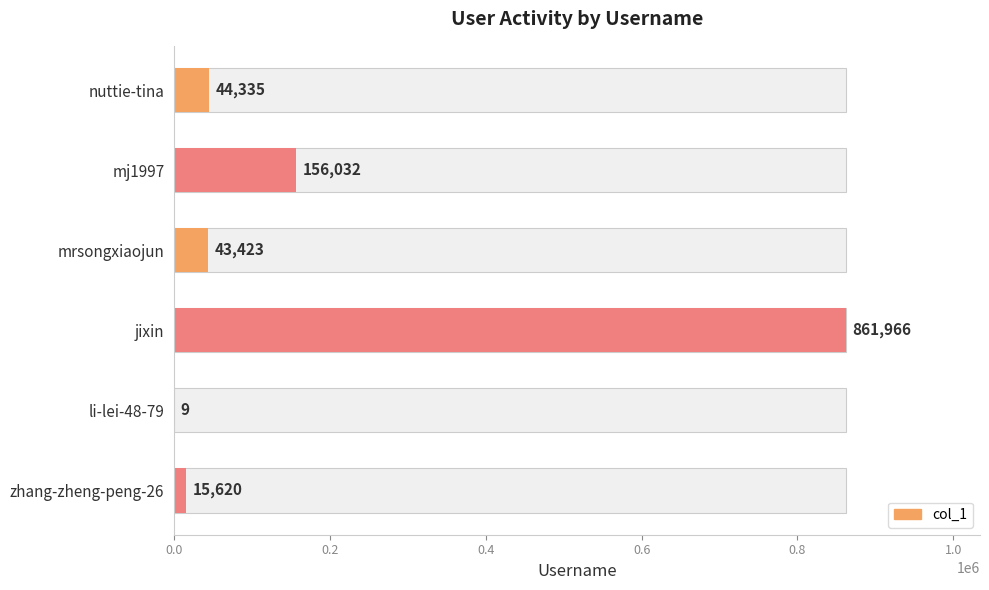

Read the value at mj1997.

156032